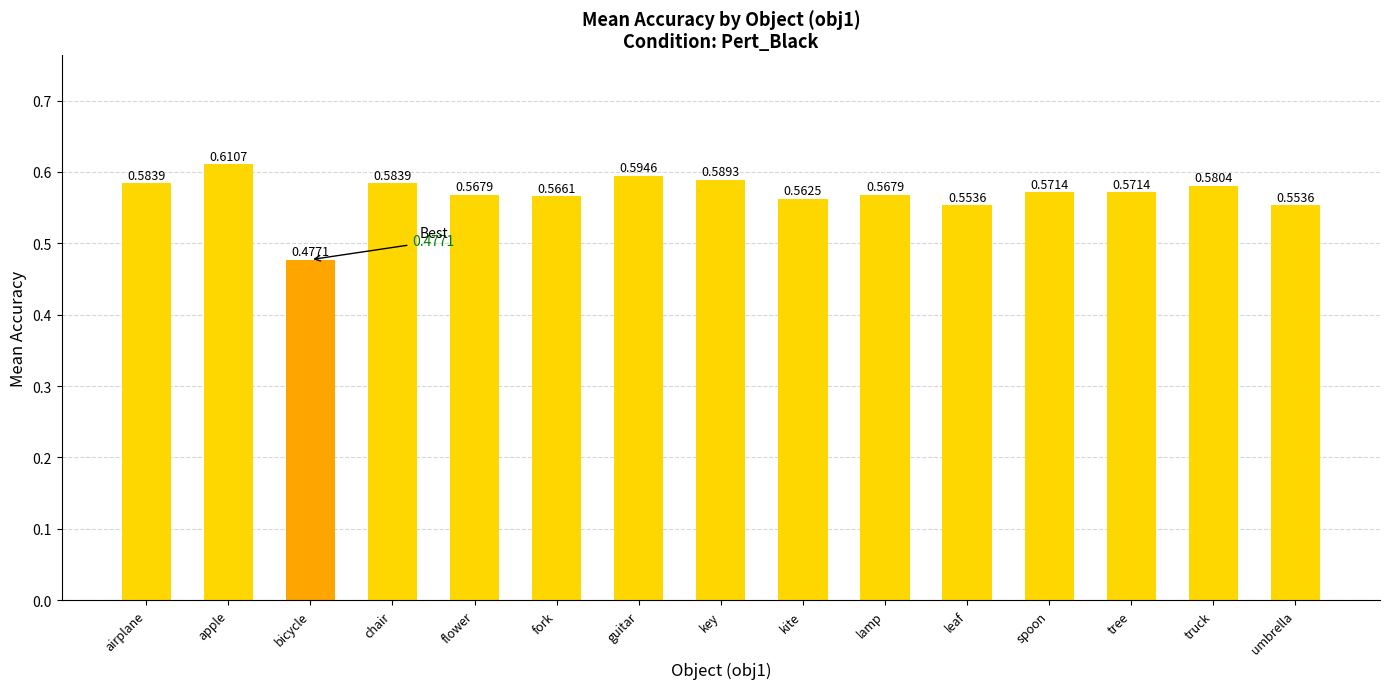

What is the label of the 10th bar from the left?

lamp